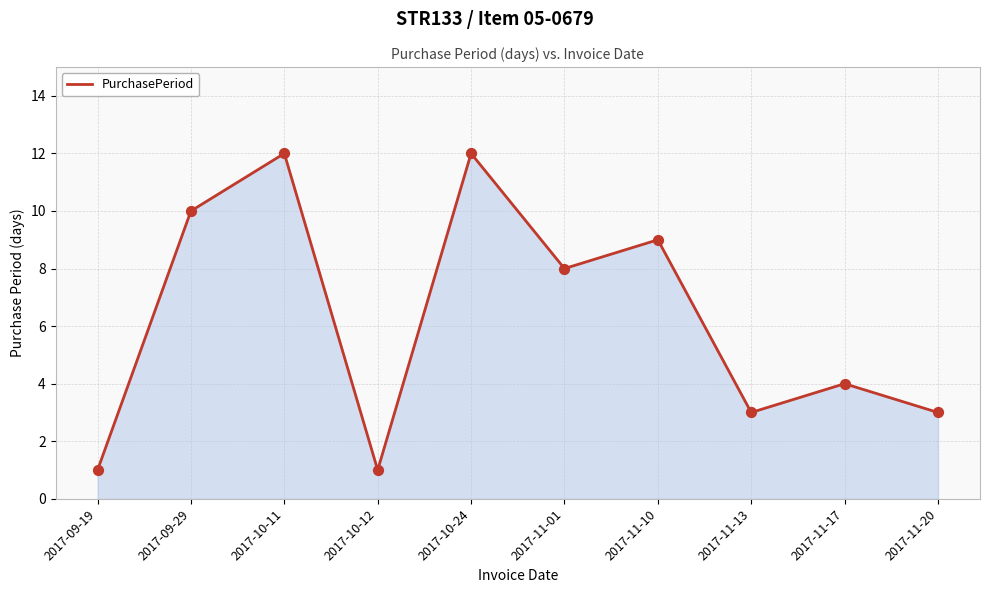

What is the ratio of the value at 2017-11-01 to the value at 2017-11-20?

2.7